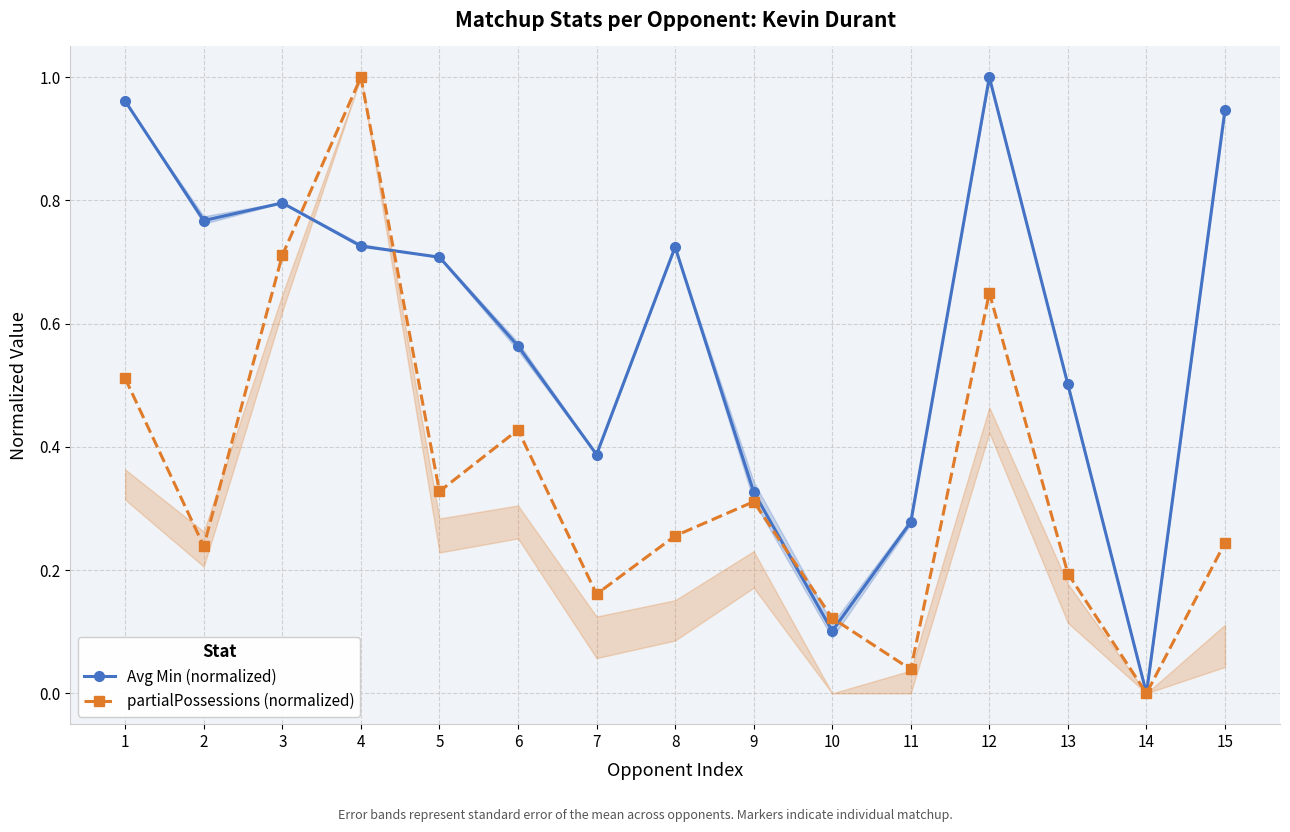

What is the value of the Avg Min (normalized) point at the 1st from the left?

1.0